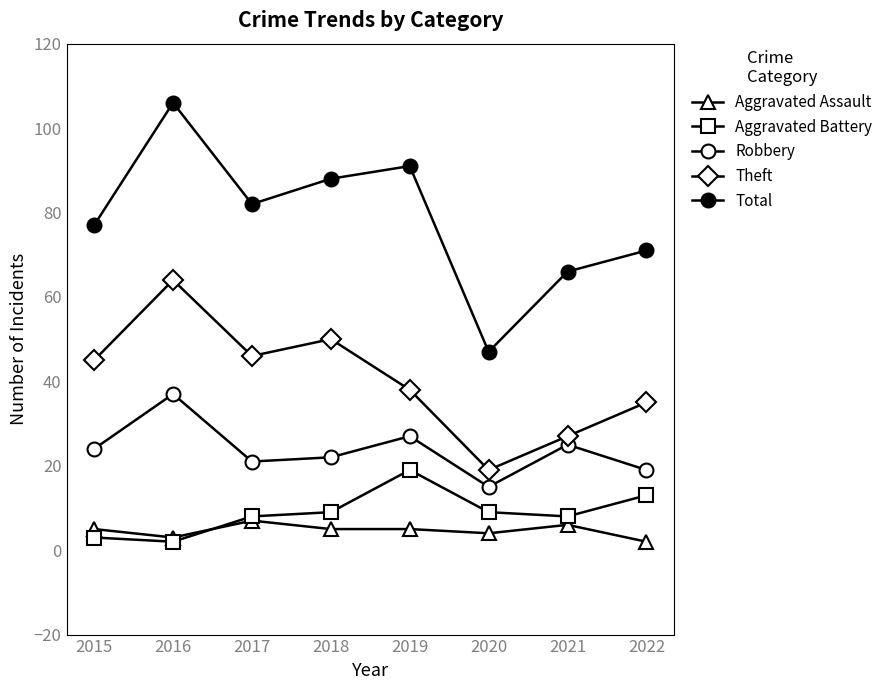

True or false: Aggravated Battery and Total cross at least once.

False